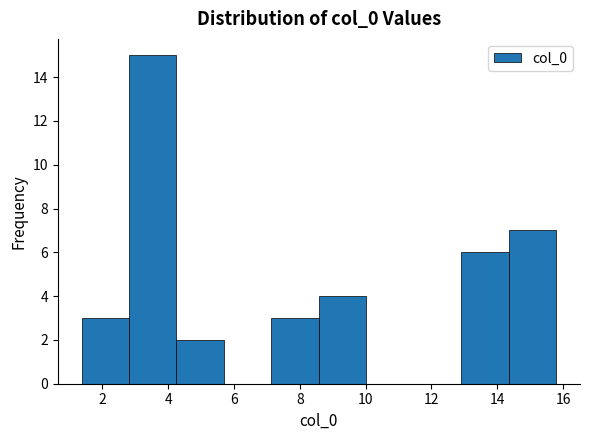

Reading left to right, transcribe this chart: for each bar, give the range it covers on the x-axis and its height. Neither the bar edges nor the heights are printed on the chart, so give them approximately, as read against the axes.

1.4 to 2.8: 3
2.8 to 4.2: 15
4.2 to 5.6: 2
5.6 to 7.2: 0
7.2 to 8.6: 3
8.6 to 10.0: 4
10.0 to 11.4: 0
11.4 to 13.0: 0
13.0 to 14.4: 6
14.4 to 15.8: 7